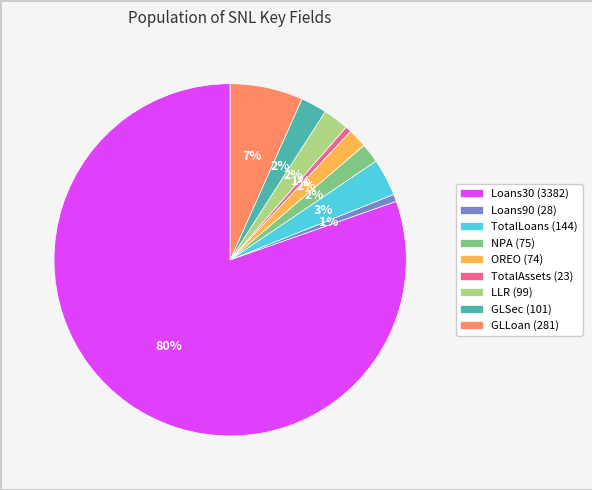

Which has a higher value, OREO (74) or Loans90 (28)?

OREO (74)